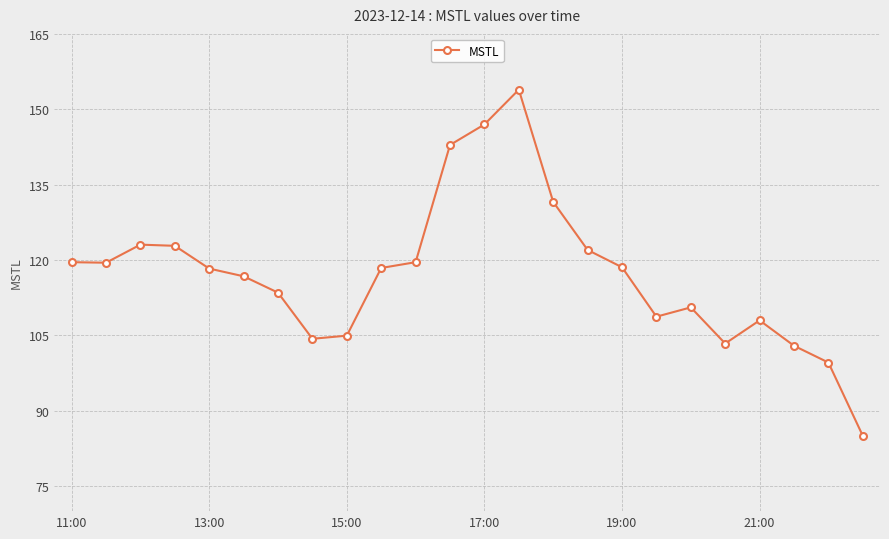

What is the smallest value displayed?

85.0